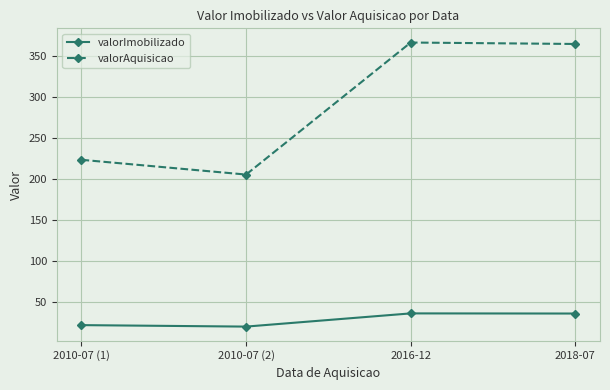

At how many categories does at least one series exceed 52?

4